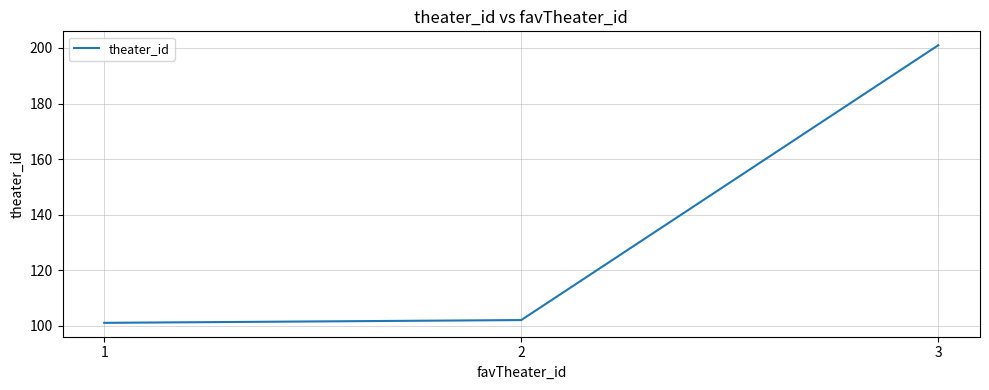

At which category does the chart reach its minimum across all series?

1